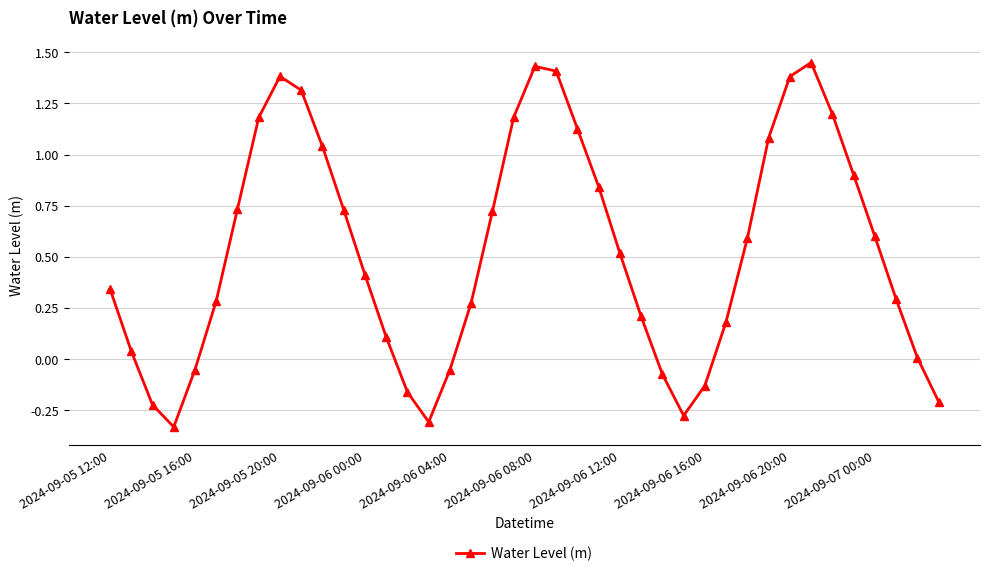

What is the difference between the maximum and minimum values?

1.8